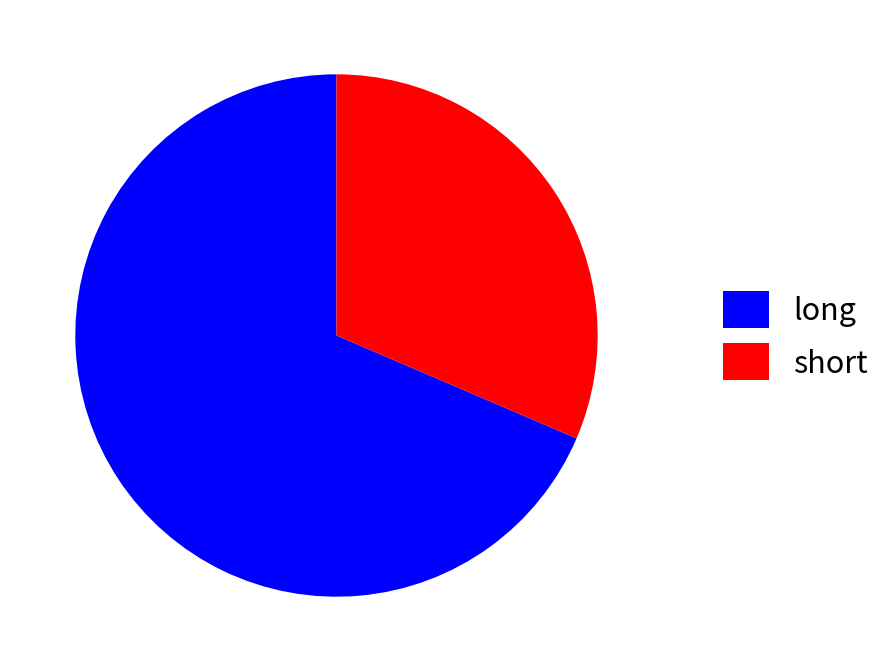

The short slice represents 31% of the pie. True or false?

True